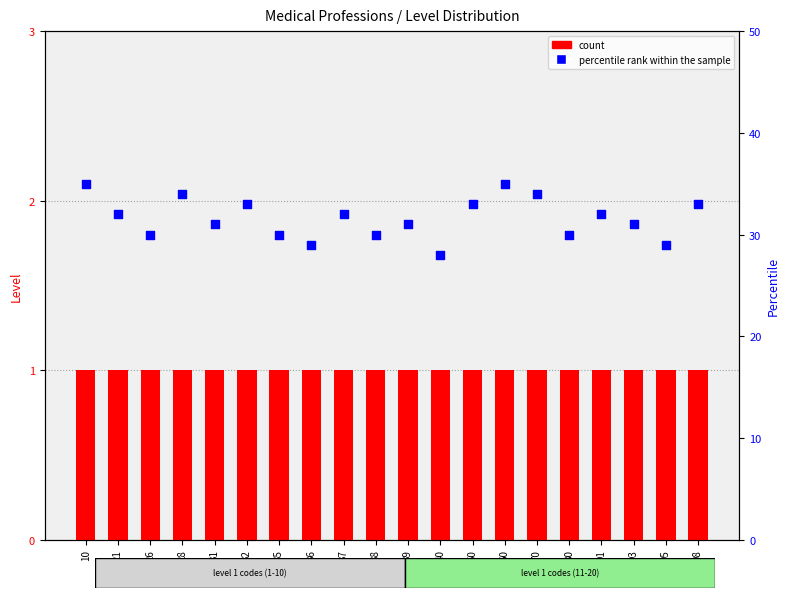

At which category is the sum across all series the highest?

10